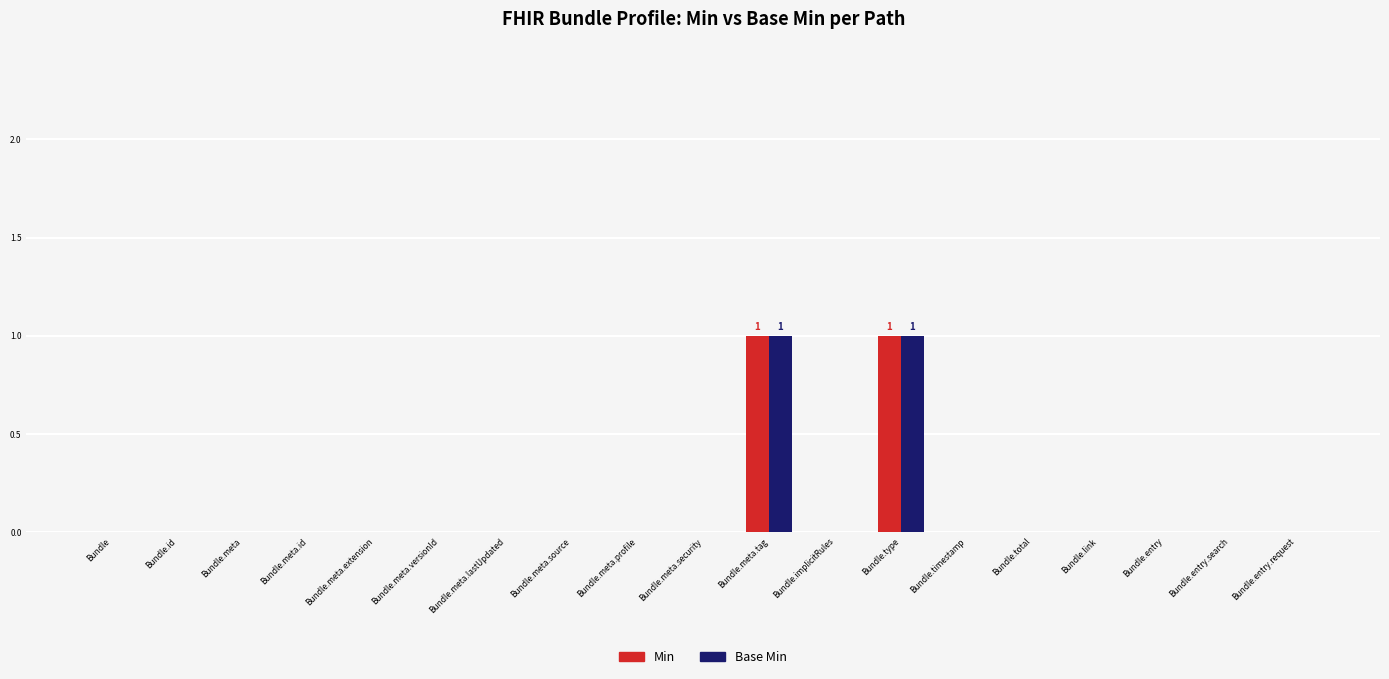

True or false: Base Min has a value of 1 at Bundle.id.

False